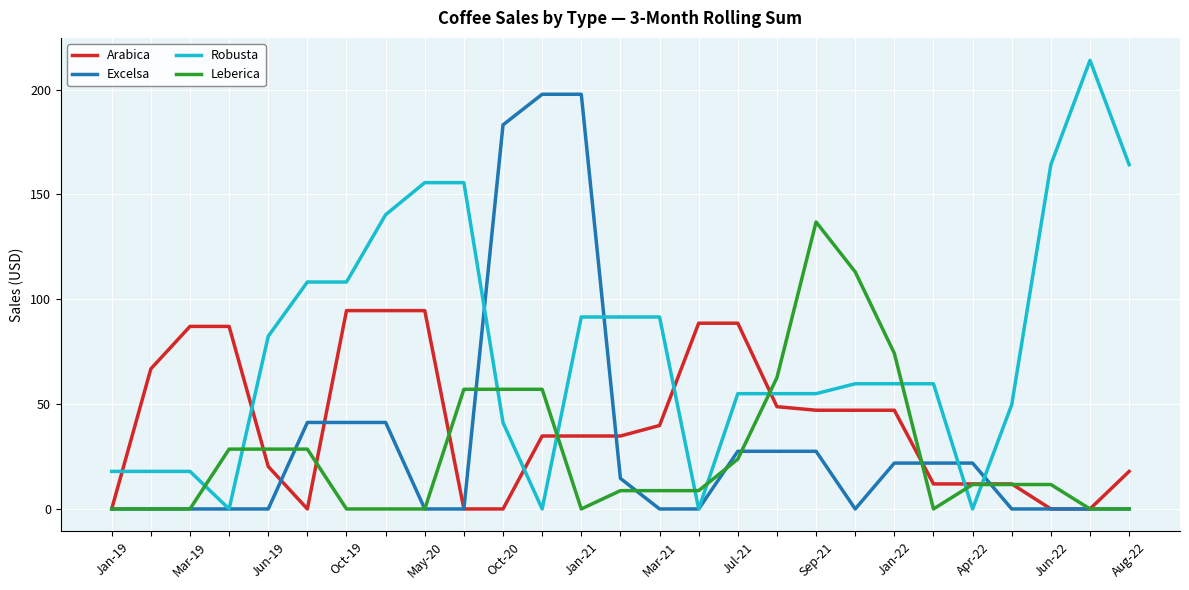

Which series ends up on top after the final intersection of Arabica and Robusta?

Robusta